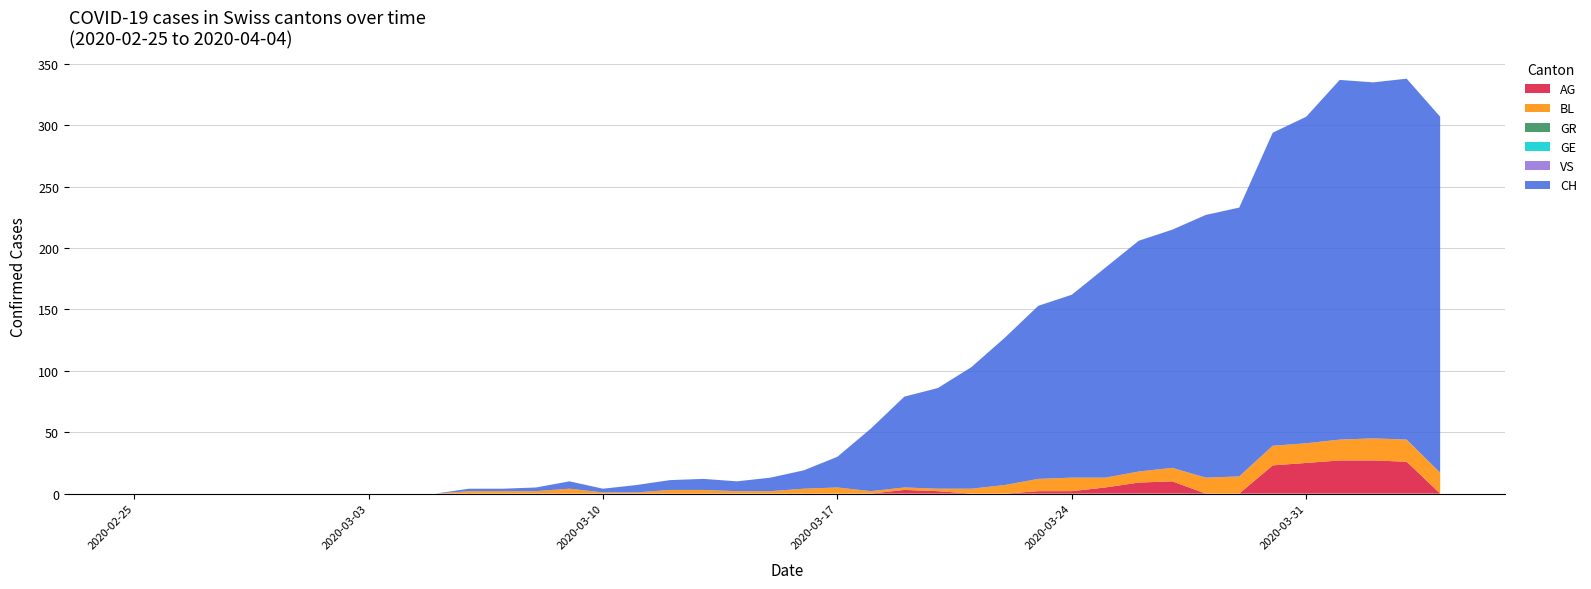

Reading right to left, list all the values displayed in this chart.

CH: 290	294	290	293	266	255	219	214	194	188	171	149	141	120	99	82	74	51	25	15	11	8	9	8	6	3	6	3	2	2	0	0	0	0	0	0	0	0	0	0
GE: 0	0	0	0	0	0	0	0	0	0	0	0	0	0	0	0	0	0	0	0	0	0	0	0	0	0	0	0	0	0	0	0	0	0	0	0	0	0	0	0
GR: 0	0	0	0	0	0	0	0	0	0	0	0	0	0	0	0	0	0	0	0	0	0	0	0	0	0	0	0	0	0	0	0	0	0	0	0	0	0	0	0
VS: 0	0	0	0	0	0	0	0	0	0	0	0	0	0	0	0	0	0	0	0	0	0	0	0	0	0	0	0	0	0	0	0	0	0	0	0	0	0	0	0
BL: 17	18	18	17	16	16	14	13	11	9	8	11	10	7	4	2	2	2	5	4	2	2	3	3	1	1	4	2	2	2	0	0	0	0	0	0	0	0	0	0
AG: 0	26	27	27	25	23	0	0	10	9	5	2	2	0	0	2	3	0	0	0	0	0	0	0	0	0	0	0	0	0	0	0	0	0	0	0	0	0	0	0